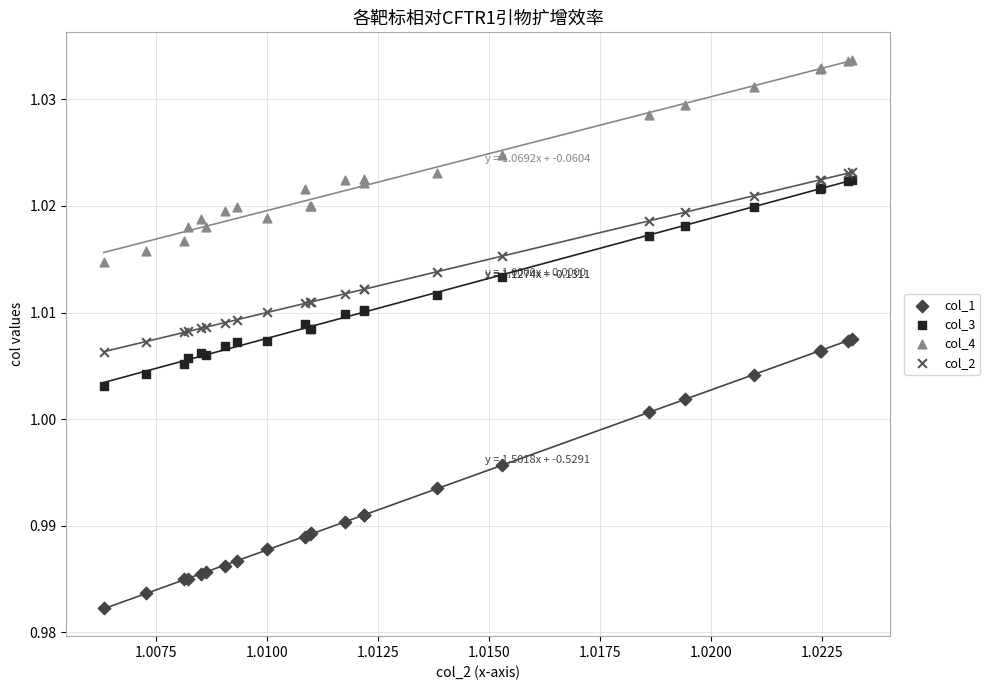

Which series reaches the maximum Y coordinate?

col_4